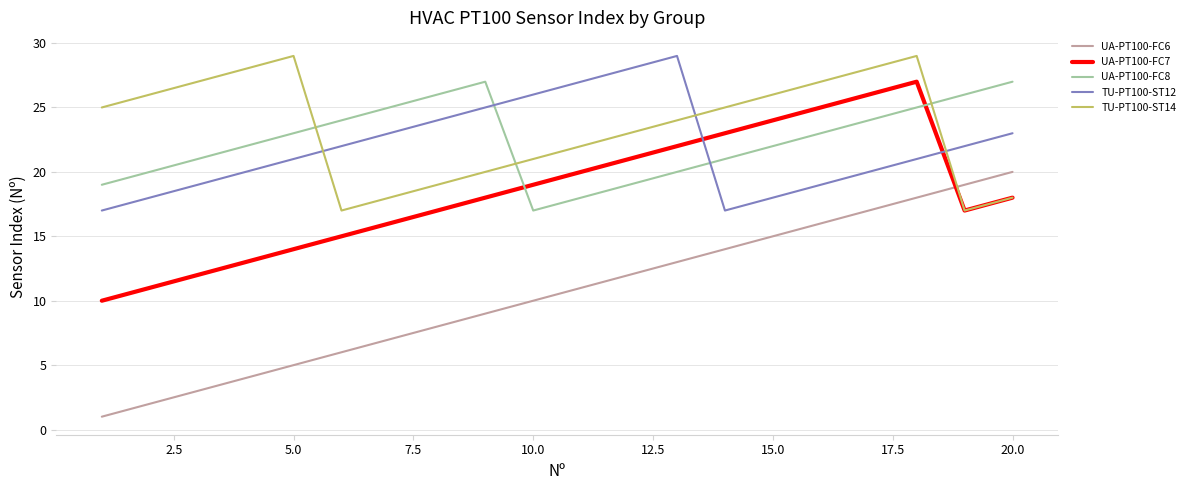

True or false: TU-PT100-ST14 and UA-PT100-FC6 cross at least once.

True